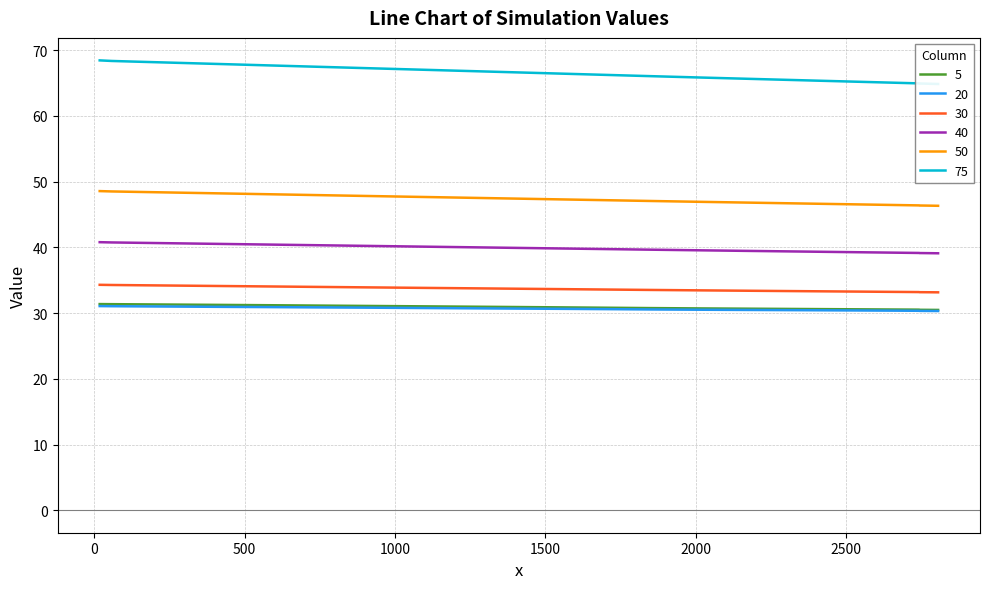

Reading left to right, transcribe all the data shown in this chart.

5: 31.4	31.4	31.3	31.3	31.3	31.2	31.2	31.2	31.1	31.0	31.0	30.9	30.9	30.8	30.8	30.7	30.7	30.6	30.6	30.6	30.5	30.5	30.5	30.5	30.5	30.5	30.5	30.5	30.5	30.5	30.5	30.5	30.5	30.5	30.5	30.5	30.5	30.5	30.5	30.5
20: 31.1	31.0	31.0	31.0	31.0	30.9	30.9	30.9	30.8	30.8	30.7	30.7	30.6	30.6	30.6	30.5	30.5	30.4	30.4	30.4	30.4	30.4	30.4	30.4	30.4	30.4	30.3	30.3	30.3	30.3	30.3	30.3	30.3	30.3	30.3	30.3	30.3	30.3	30.3	30.3
30: 34.3	34.3	34.3	34.2	34.2	34.1	34.1	34.0	33.9	33.8	33.8	33.7	33.6	33.6	33.5	33.5	33.4	33.3	33.3	33.3	33.2	33.2	33.2	33.2	33.2	33.2	33.2	33.2	33.2	33.2	33.2	33.2	33.2	33.2	33.2	33.2	33.2	33.2	33.2	33.2
40: 40.8	40.8	40.7	40.7	40.6	40.5	40.4	40.3	40.2	40.1	40.0	39.9	39.8	39.7	39.7	39.6	39.5	39.4	39.3	39.2	39.2	39.2	39.2	39.2	39.2	39.2	39.2	39.2	39.2	39.1	39.1	39.1	39.1	39.1	39.1	39.1	39.1	39.1	39.1	39.1
50: 48.6	48.5	48.5	48.4	48.3	48.2	48.1	48.0	47.8	47.7	47.6	47.4	47.3	47.2	47.1	46.9	46.8	46.7	46.6	46.5	46.4	46.4	46.4	46.4	46.4	46.4	46.4	46.4	46.4	46.4	46.4	46.4	46.4	46.4	46.4	46.4	46.4	46.4	46.3	46.3
75: 68.5	68.4	68.3	68.2	68.0	67.9	67.7	67.5	67.3	67.1	66.9	66.7	66.4	66.2	66.1	65.9	65.6	65.4	65.3	65.1	65.1	65.0	65.0	65.0	65.0	65.0	65.0	65.0	65.0	65.0	64.9	64.9	64.9	64.9	64.9	64.9	64.9	64.9	64.9	64.9